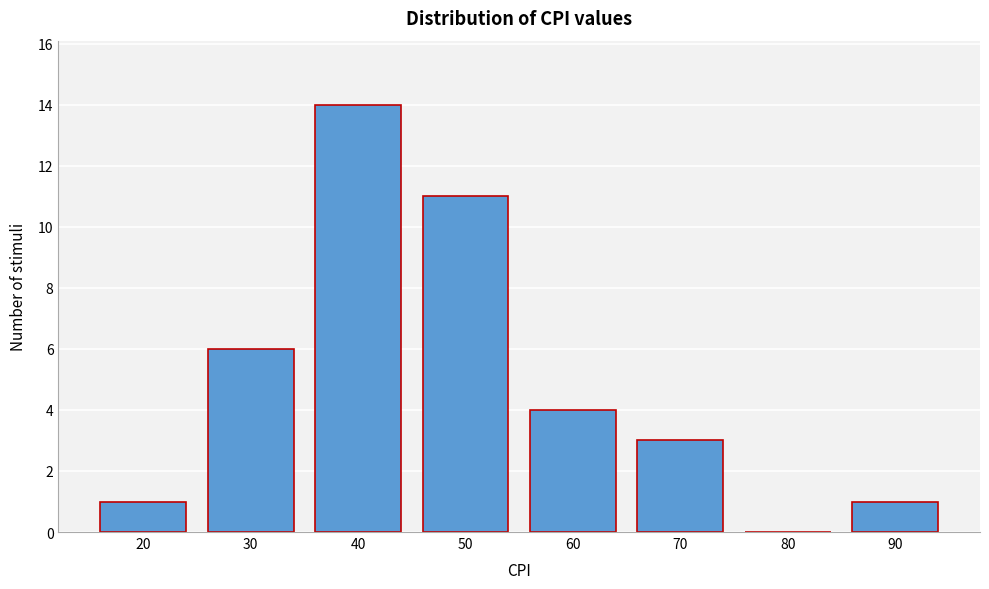

Reading right to left, what are all the values shown in this chart?

90=1	80=0	70=3	60=4	50=11	40=14	30=6	20=1